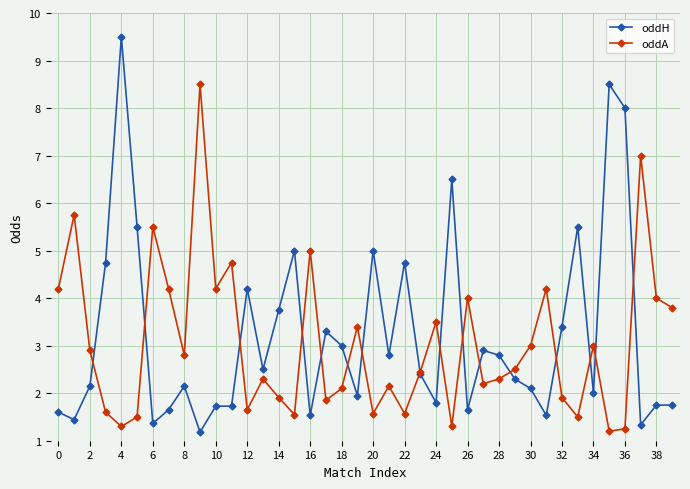

Count the number of categories in the chart.

40